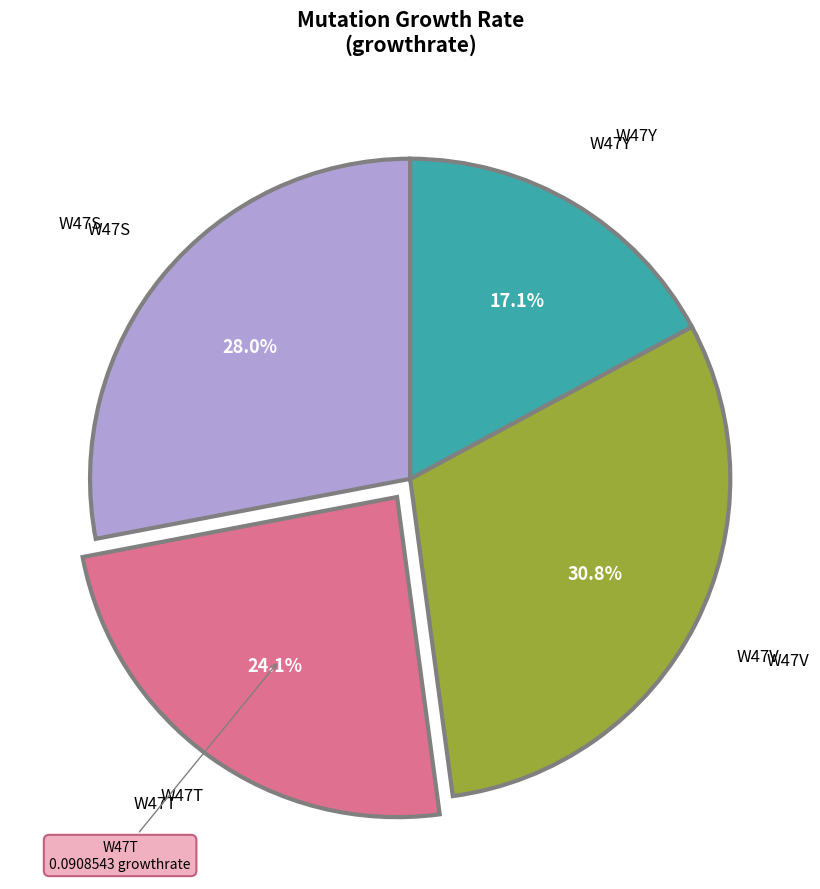

Does any single category account for the majority?

No